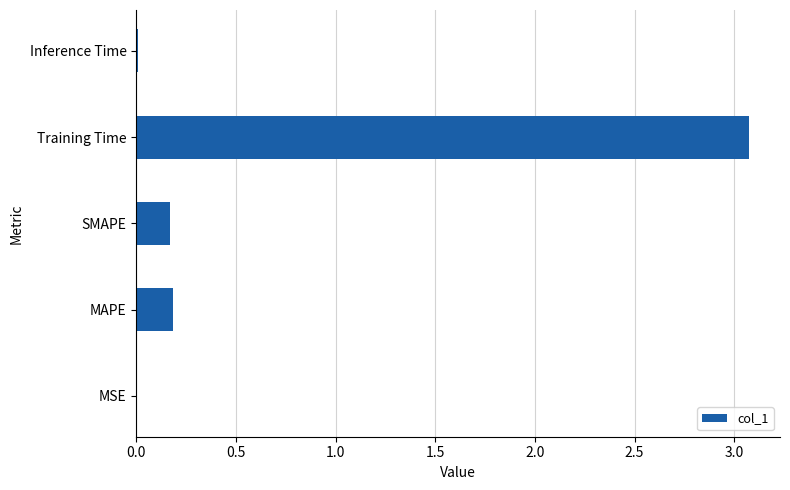

The chart shows a value of 0.3 at MAPE. True or false?

False